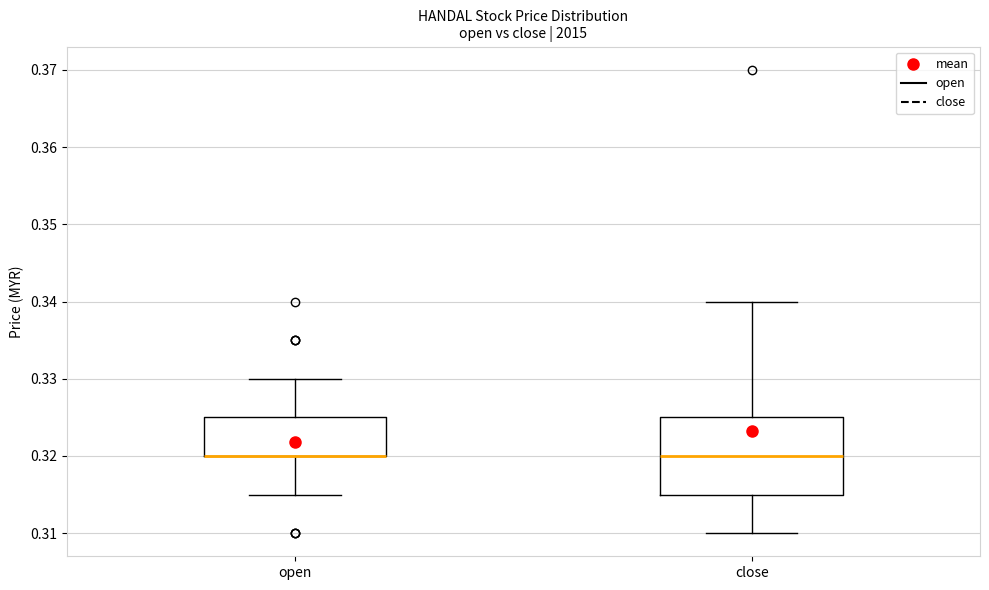

Comparing the boxes themselves (not the whiskers), which one is the tallest?

close